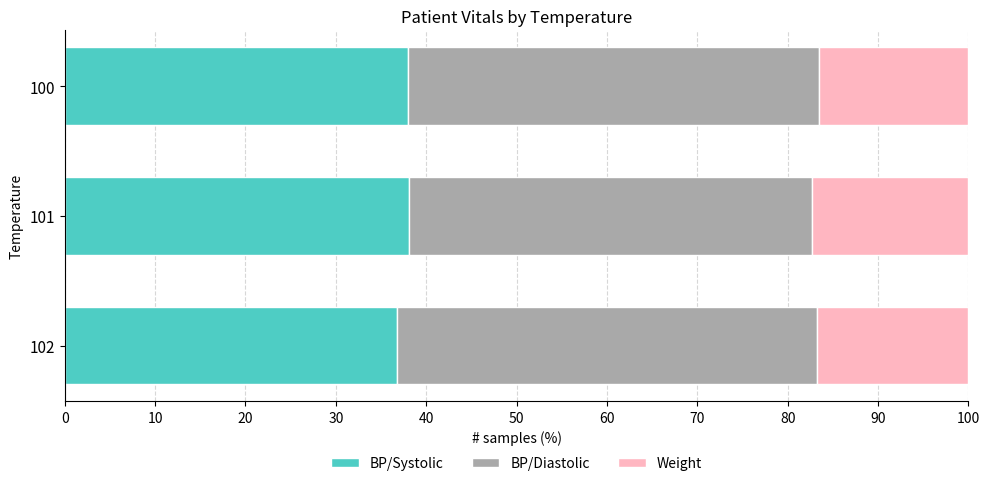

What is the highest value of the BP/Systolic series?

38.1